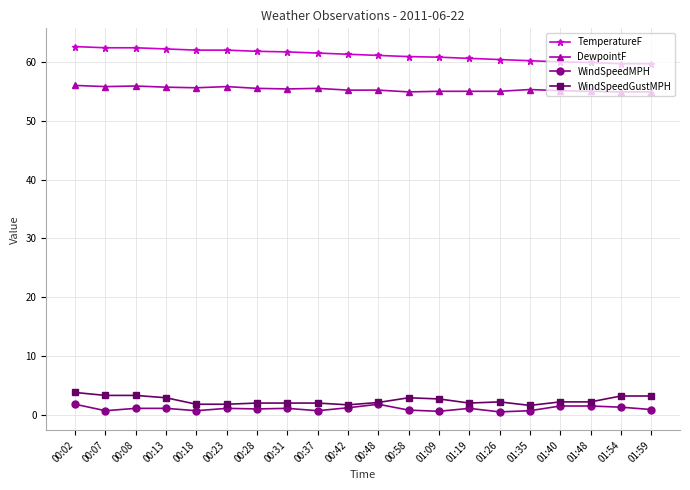

Is it true that DewpointF equals 54.9 at 01:54?

True